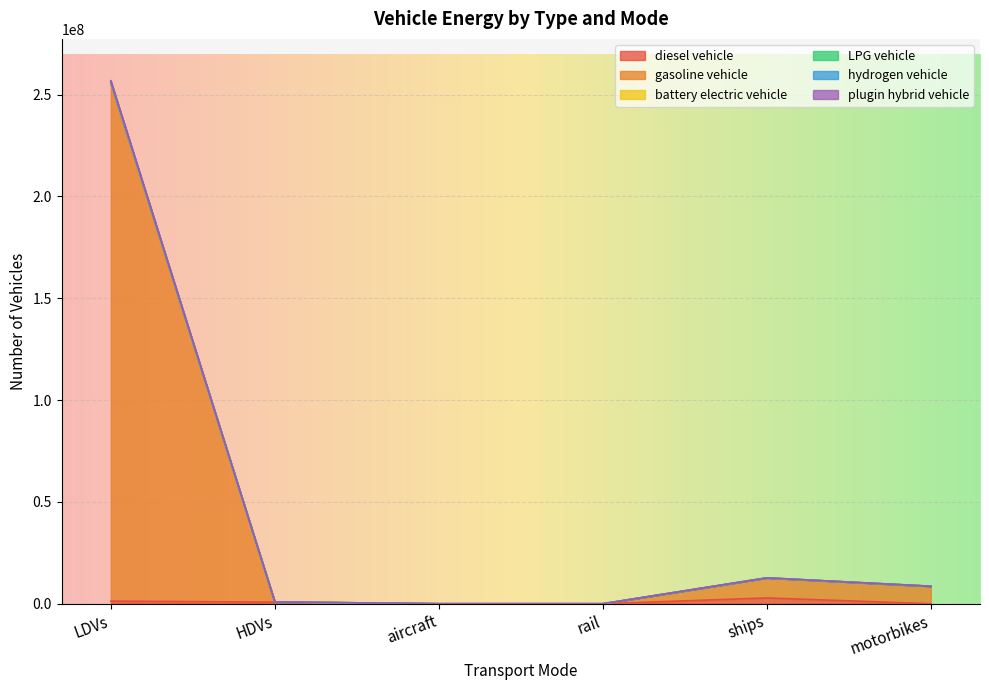

At which category is the sum across all series the highest?

LDVs